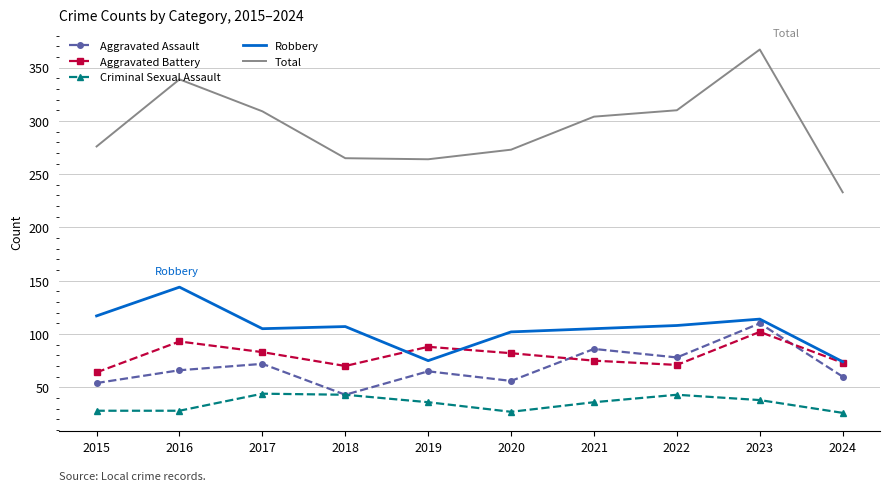

True or false: Robbery and Aggravated Assault cross at least once.

False